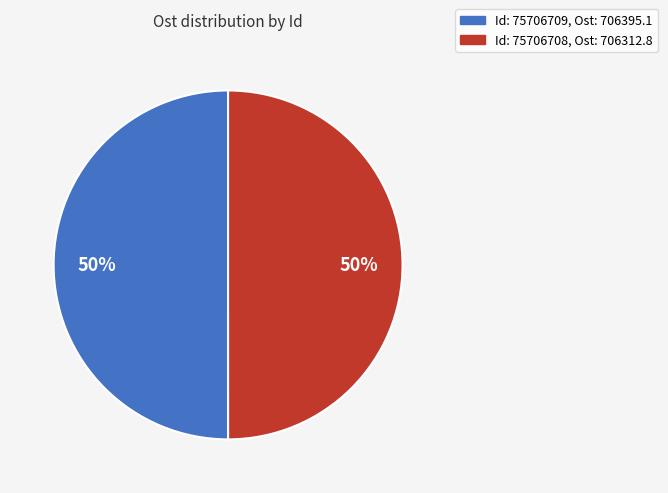

To the nearest percent, what is the average slice percentage?

50%